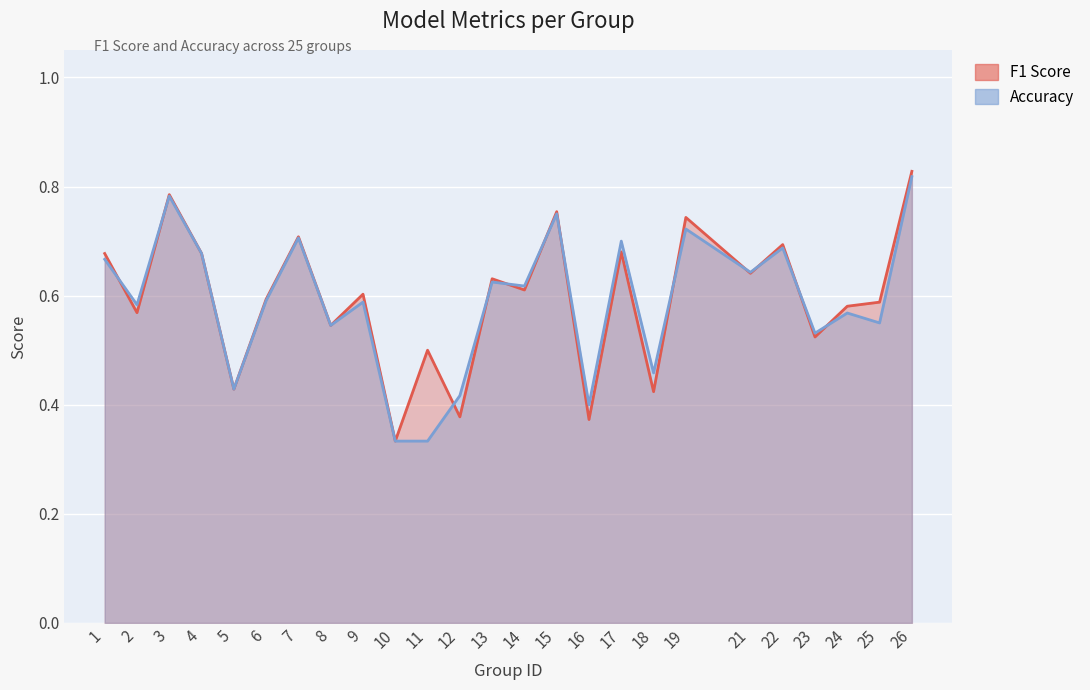

Which label corresponds to the largest value in the chart?

26